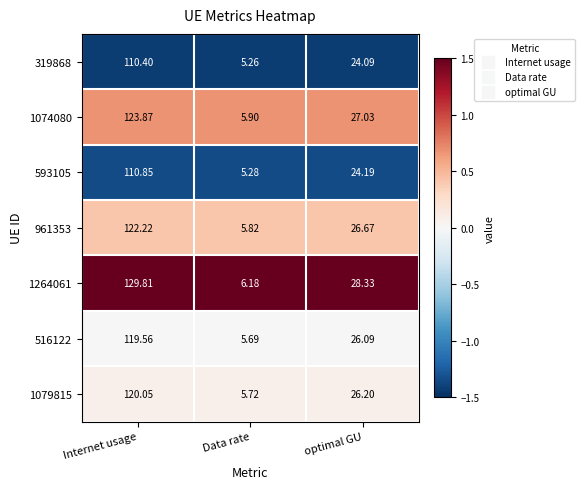

At which category is the sum across all series the highest?

Internet usage